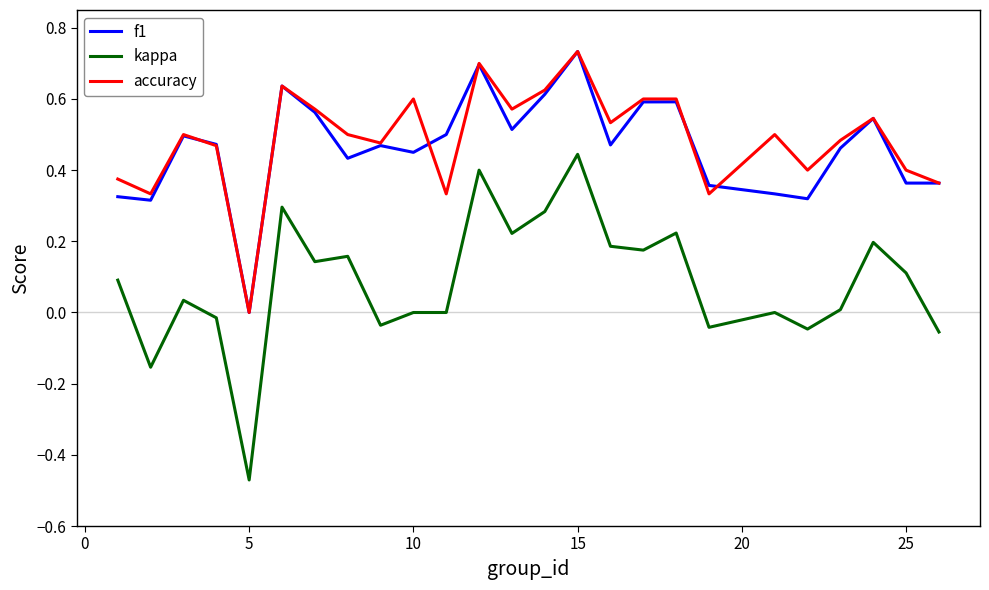

Which series has the largest range (max minus min)?

kappa